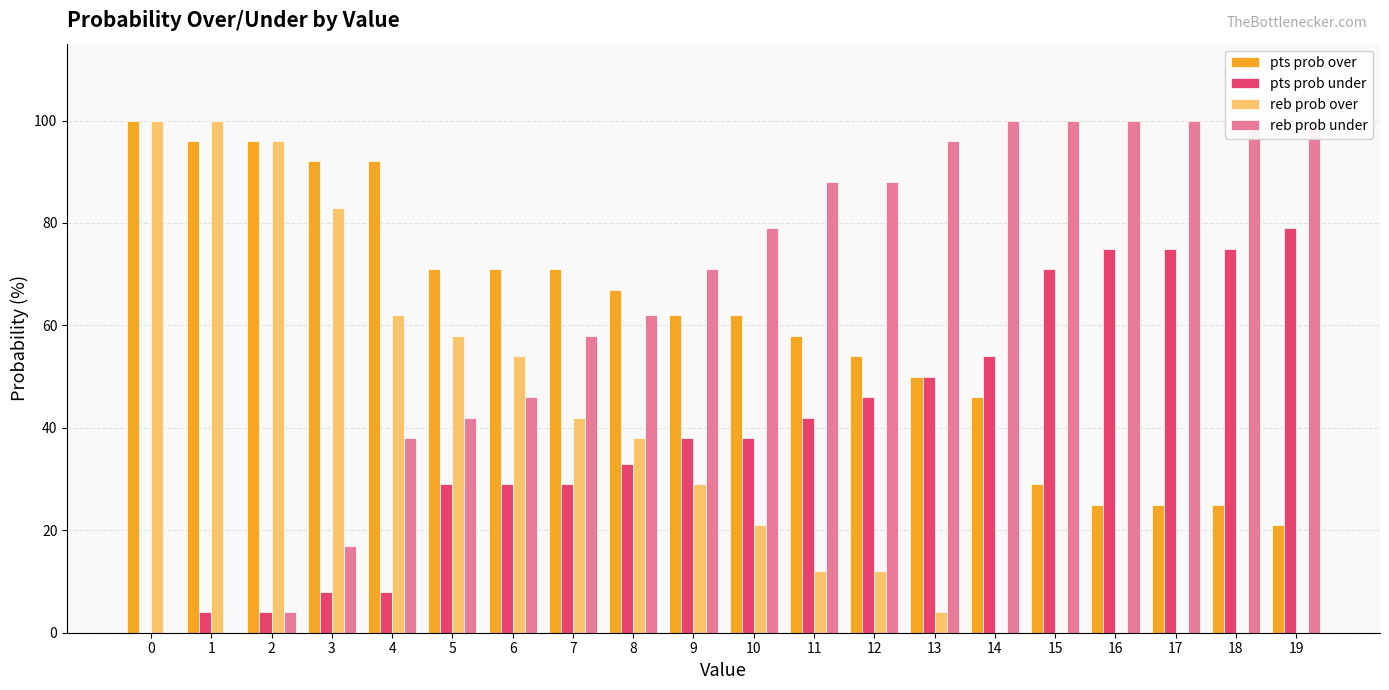

How many bars are there in each group?

4